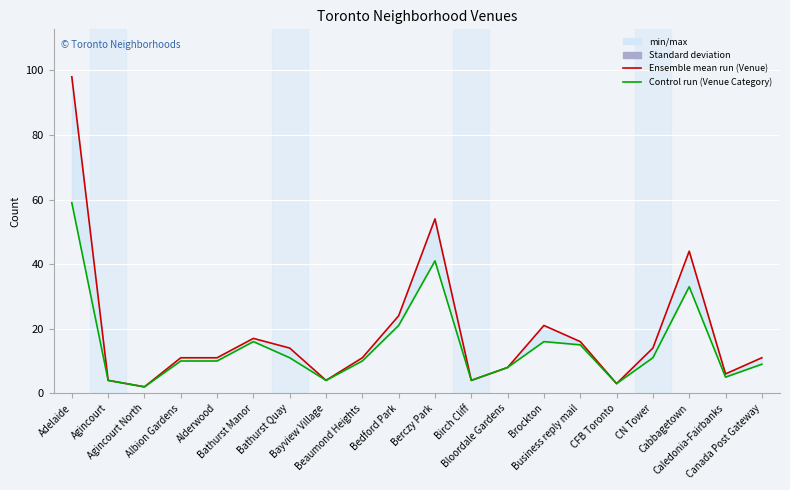

The Venue Category series shows 11 at CN Tower. True or false?

True